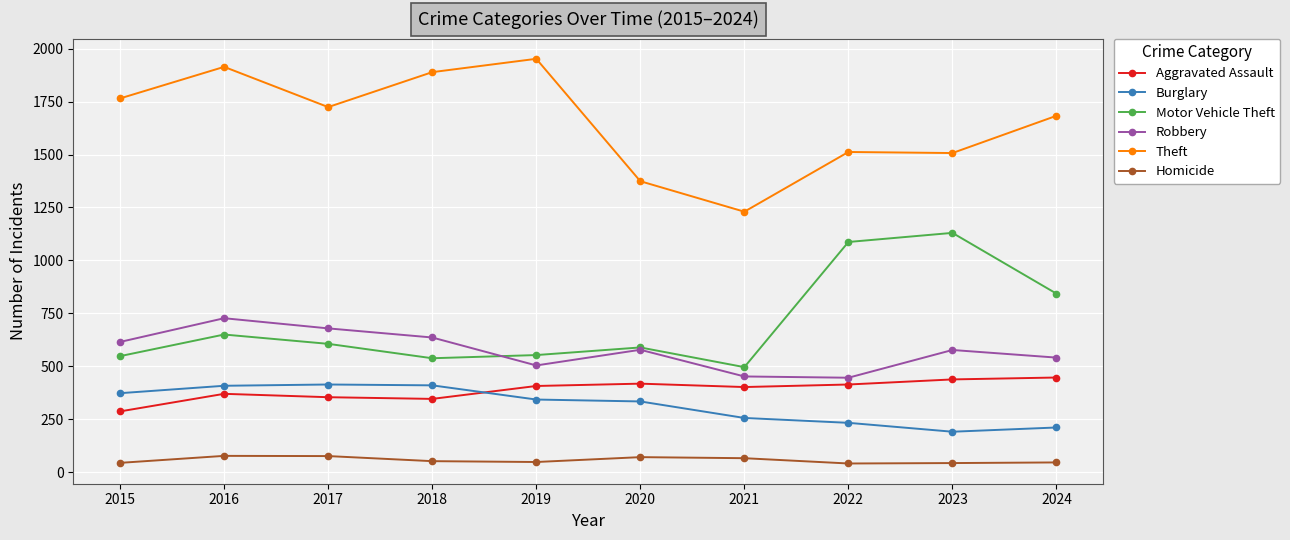

Which series changed the most between 2017 and 2022?

Motor Vehicle Theft